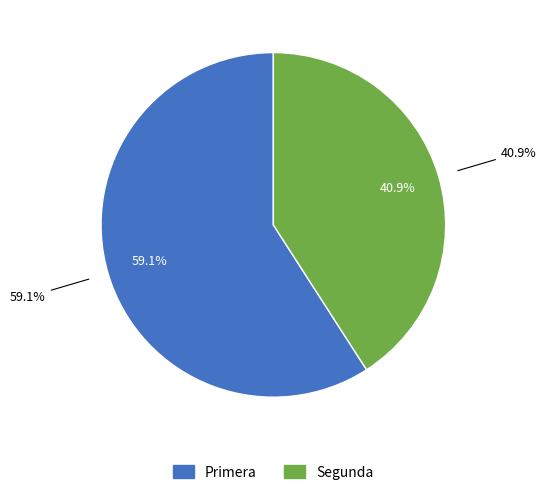

Rank the categories by value from highest to lowest.

Primera, Segunda